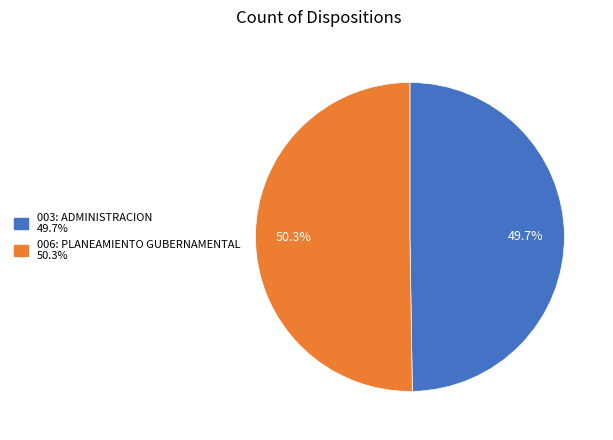

How many slices are in this pie chart?

2